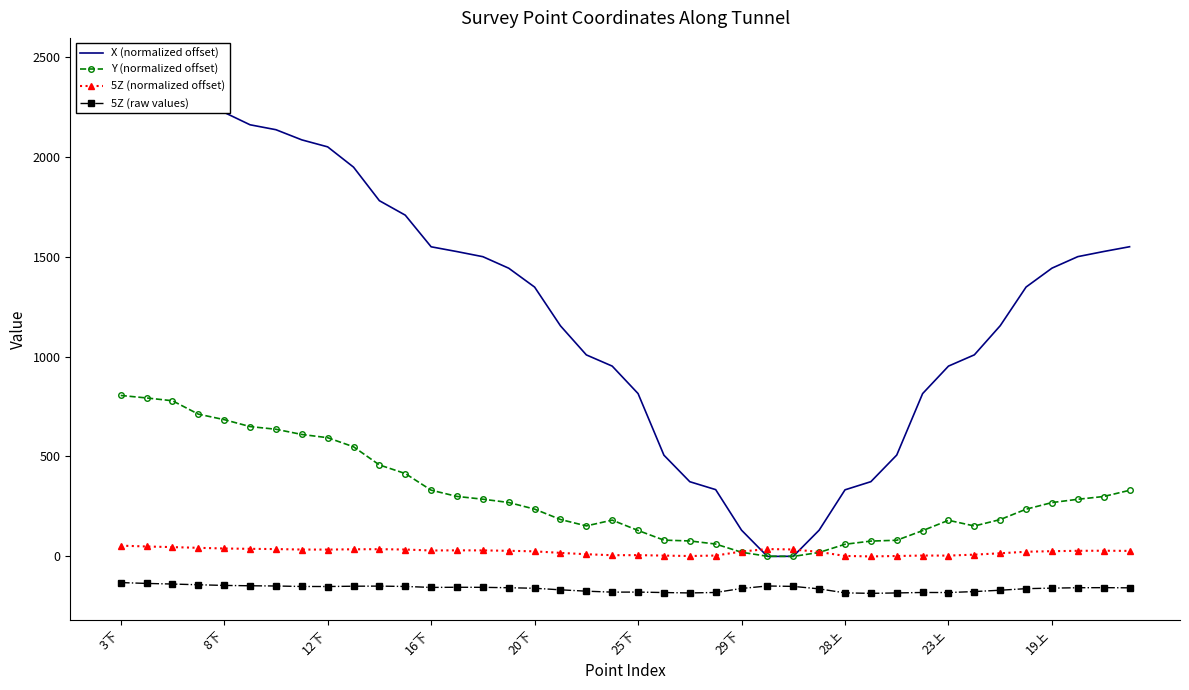

True or false: 5Z (normalized offset) has more than 2 points higher than both neighbors.

True